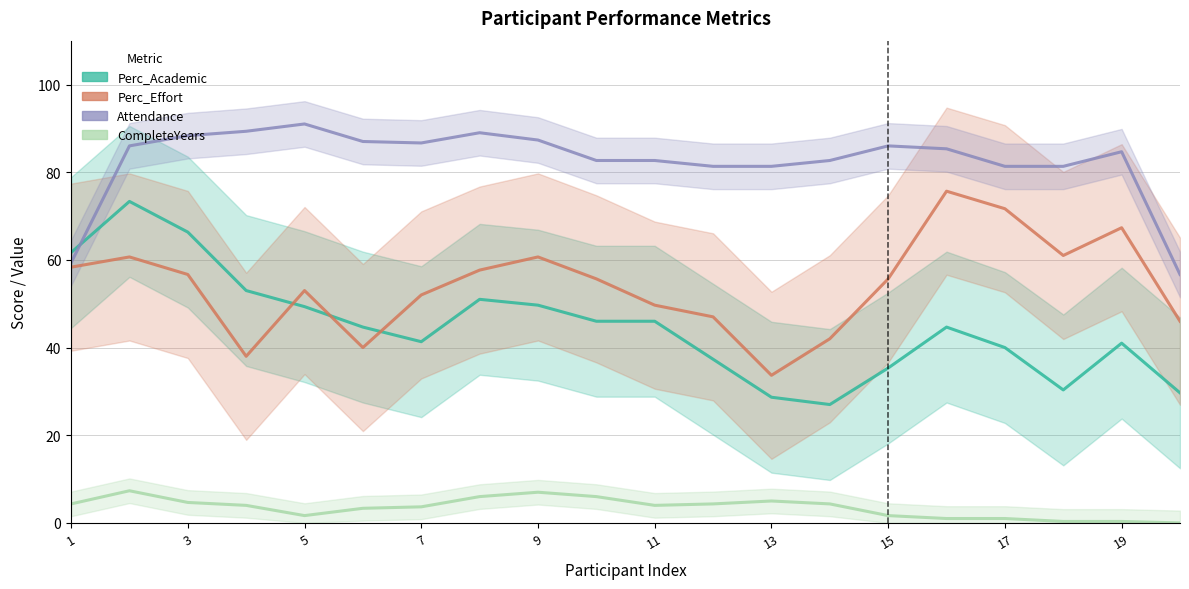

How many distinct data groups are displayed?

4